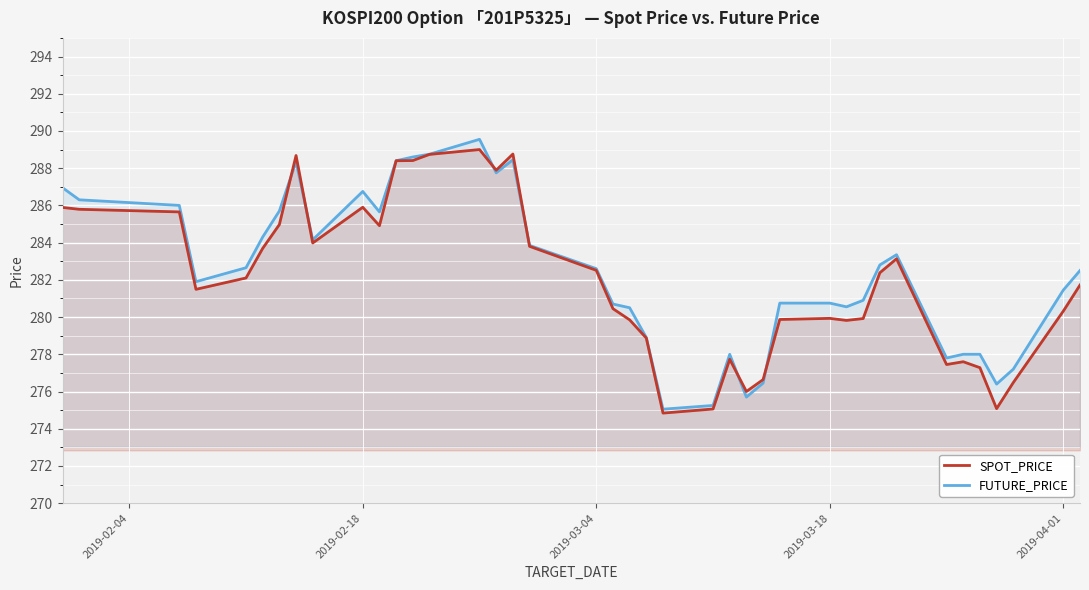

What is the lowest value of the SPOT_PRICE series?

274.8